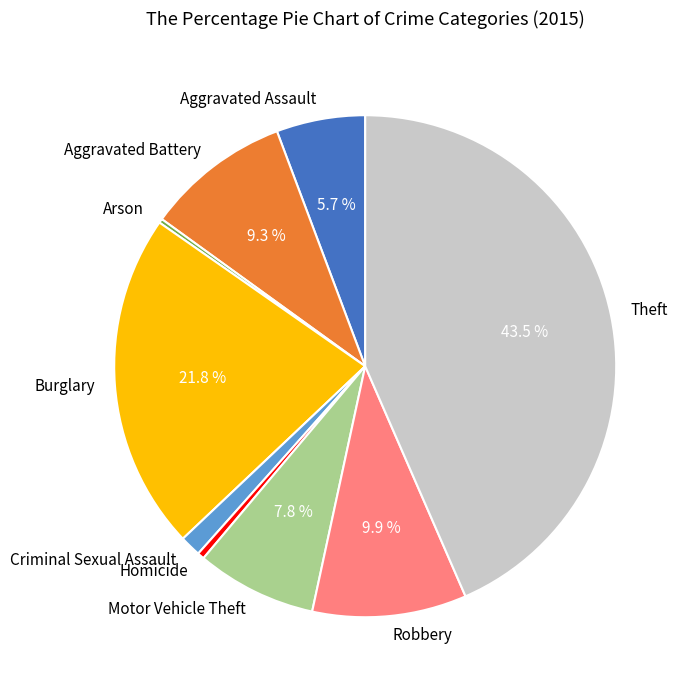

To the nearest percent, what is the average slice percentage?

11%